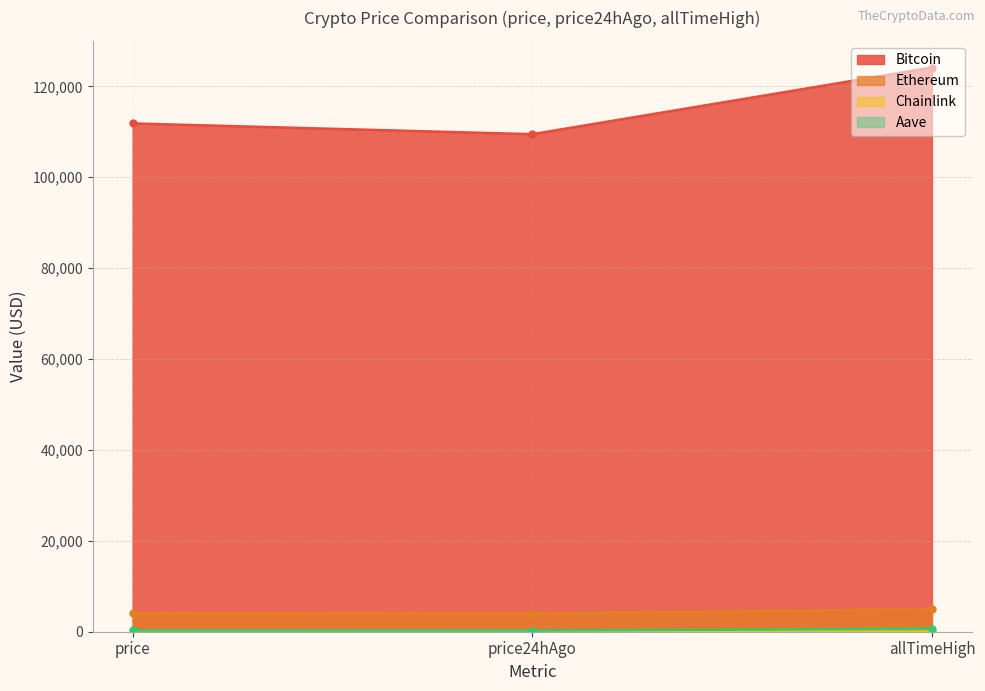

Which series changed the most between price and allTimeHigh?

Bitcoin